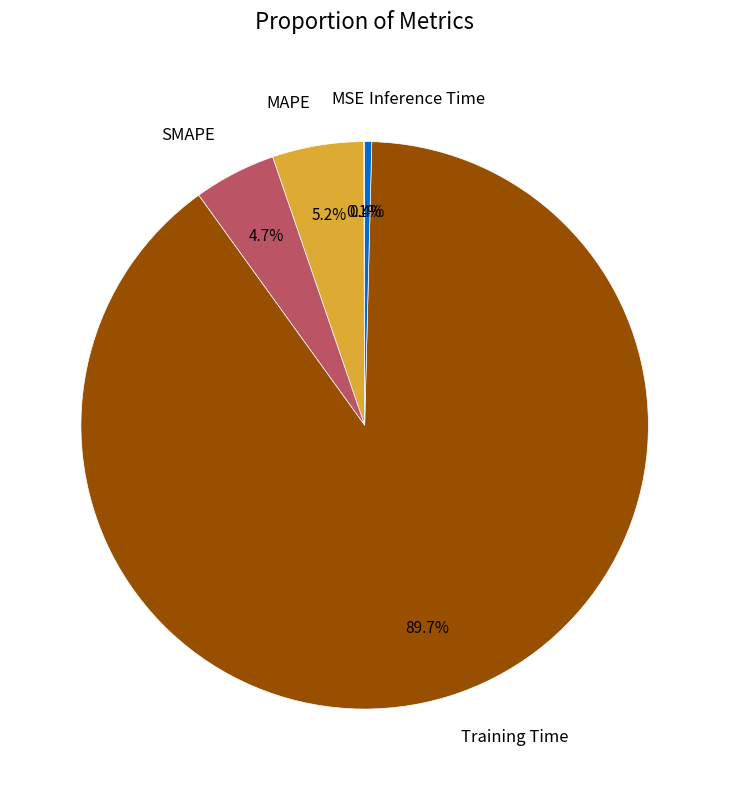

Combined, do Inference Time and SMAPE account for over 50%?

No